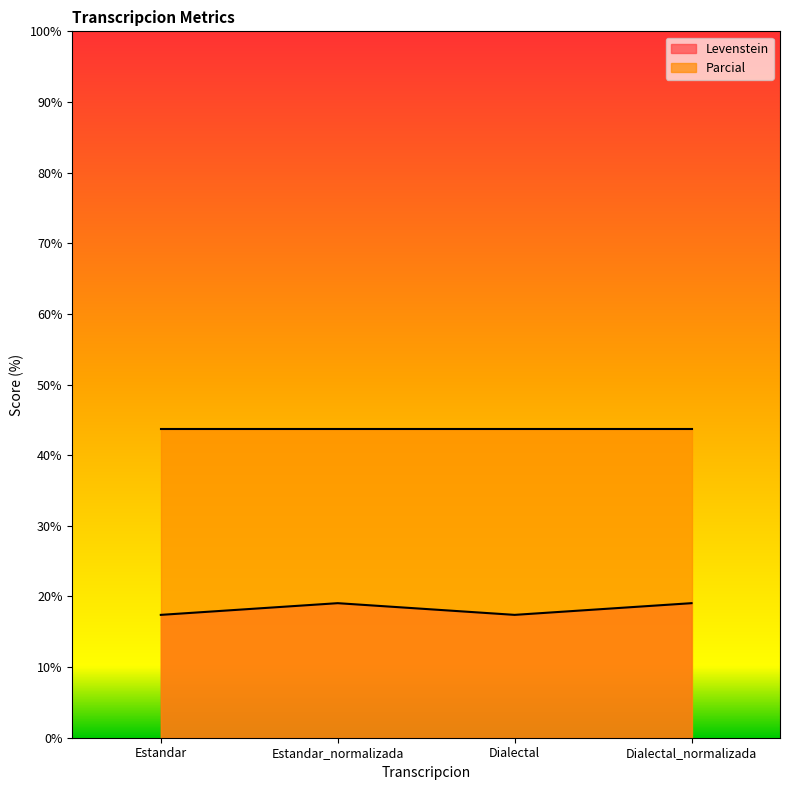

The chart shows a value of 30.1 at Dialectal. True or false?

False